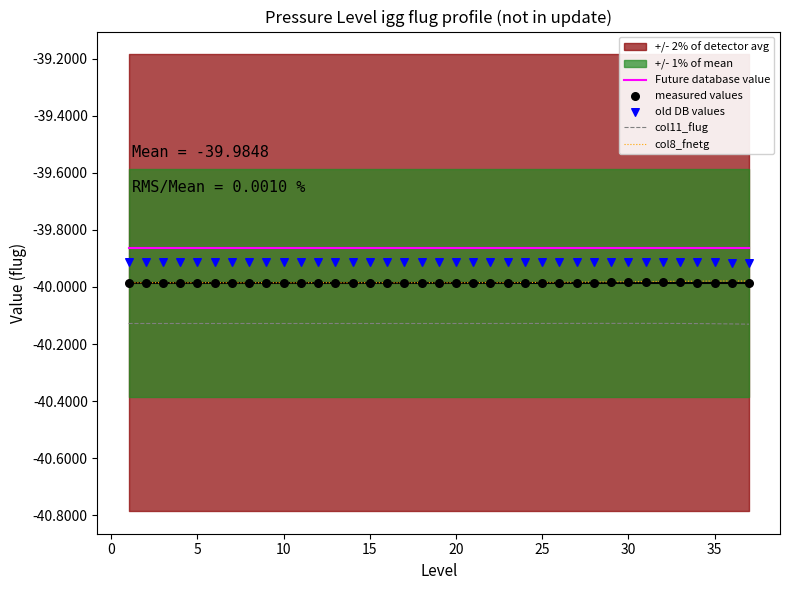

True or false: Future database value and col8_fnetg cross at least once.

False